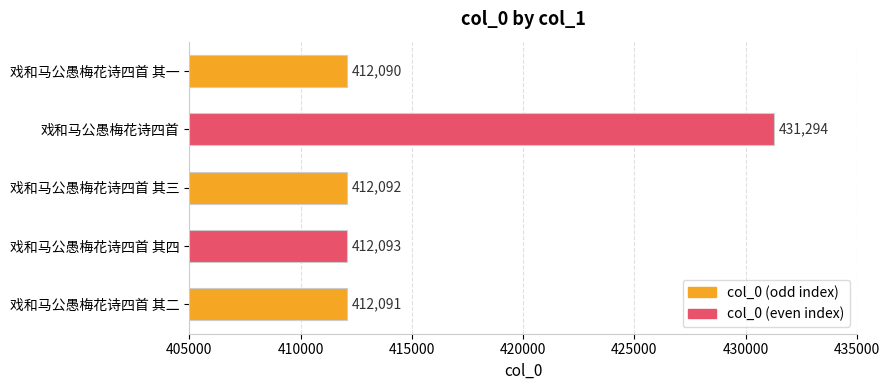

Reading bottom to top, extract all data points from this chart.

412091	412093	412092	431294	412090